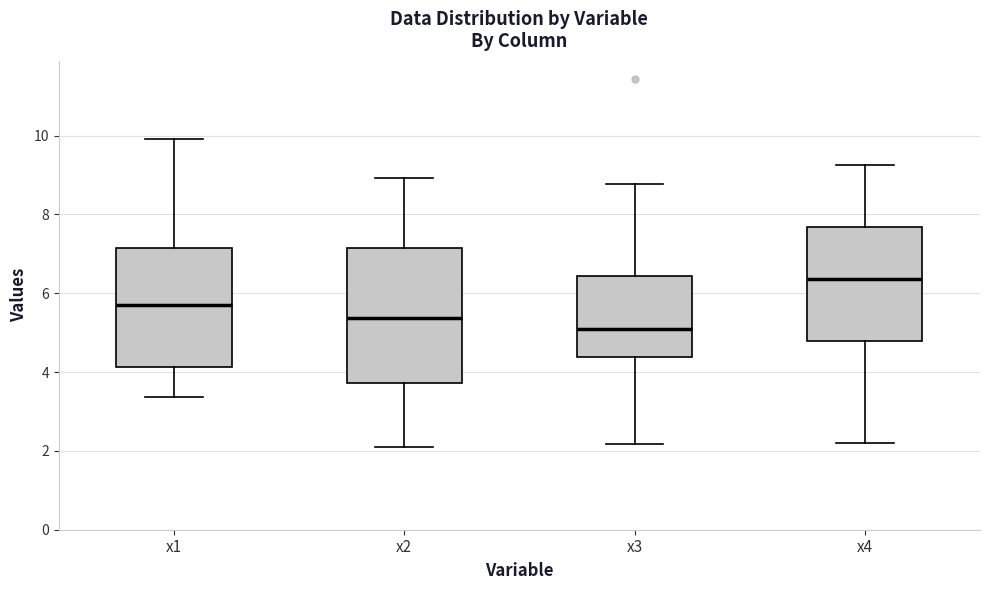

Which box has the lowest median line?

x3